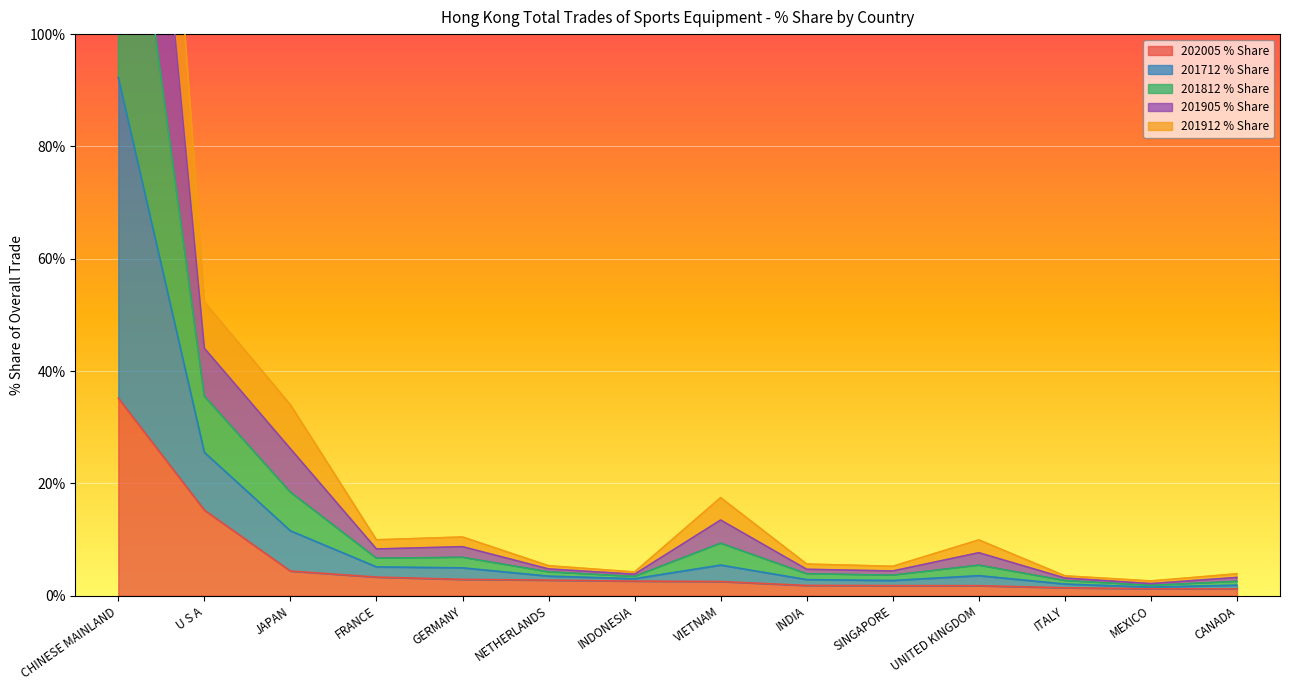

List the labels in order of 201712_% Share value, largest first.

CHINESE MAINLAND, U S A, JAPAN, VIETNAM, GERMANY, FRANCE, UNITED KINGDOM, INDIA, NETHERLANDS, SINGAPORE, INDONESIA, CANADA, ITALY, MEXICO